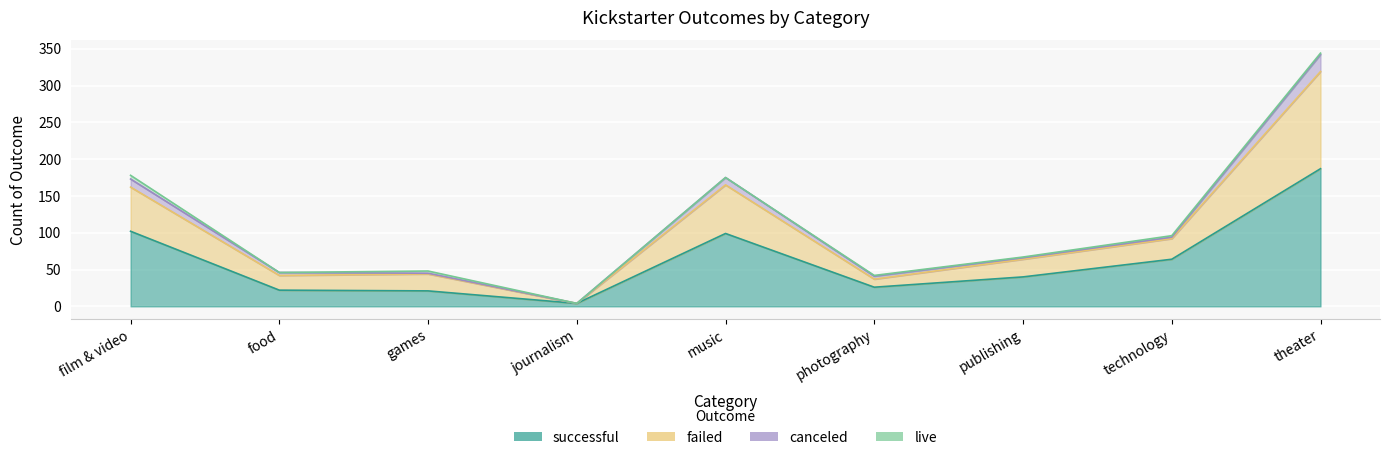

What is the difference between the successful values at music and technology?

35